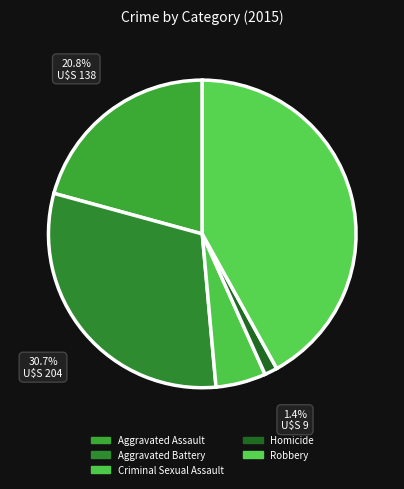

Which slice is the smallest?

Homicide